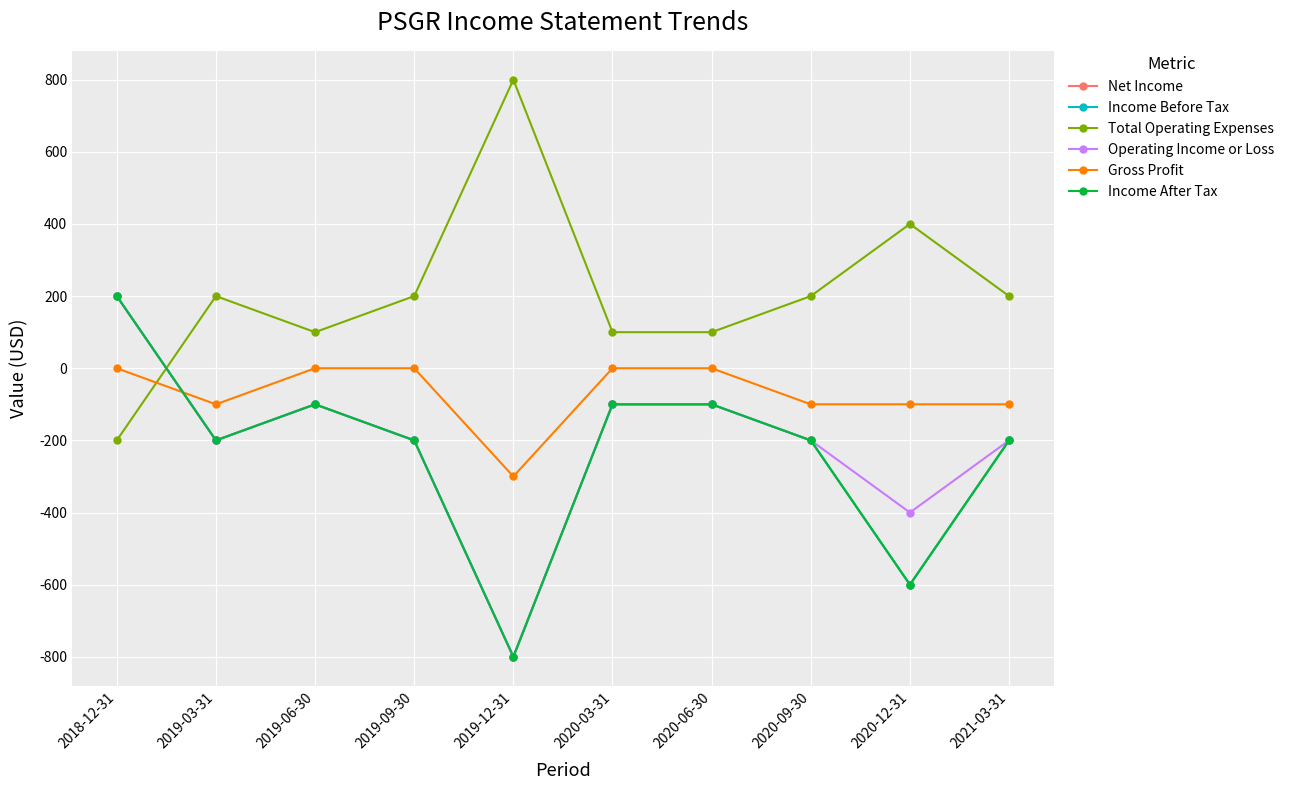

Is it true that Operating Income or Loss equals -200 at 2020-09-30?

True